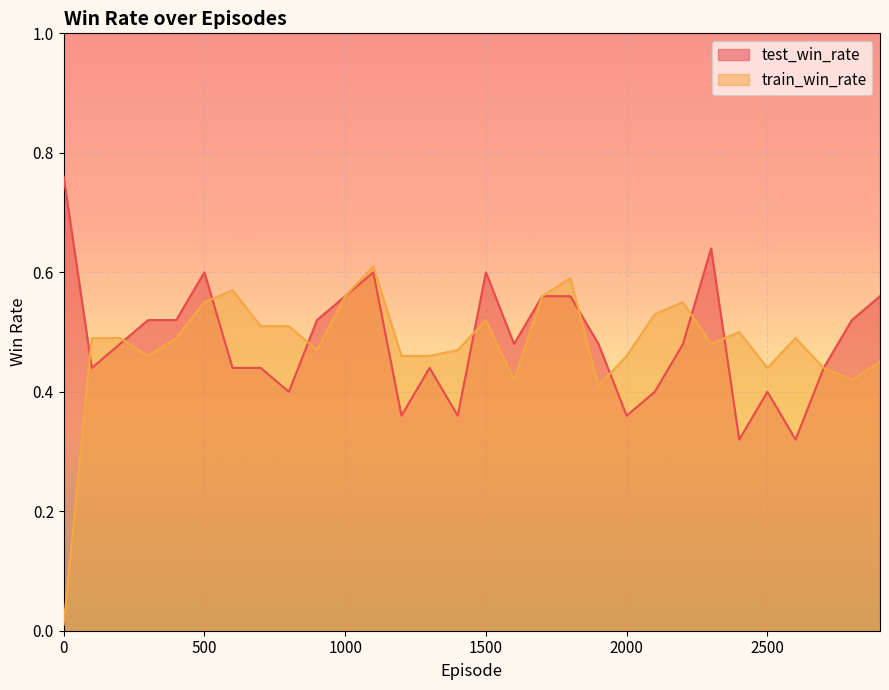

True or false: train_win_rate has a value of 0.2 at 2700.

False